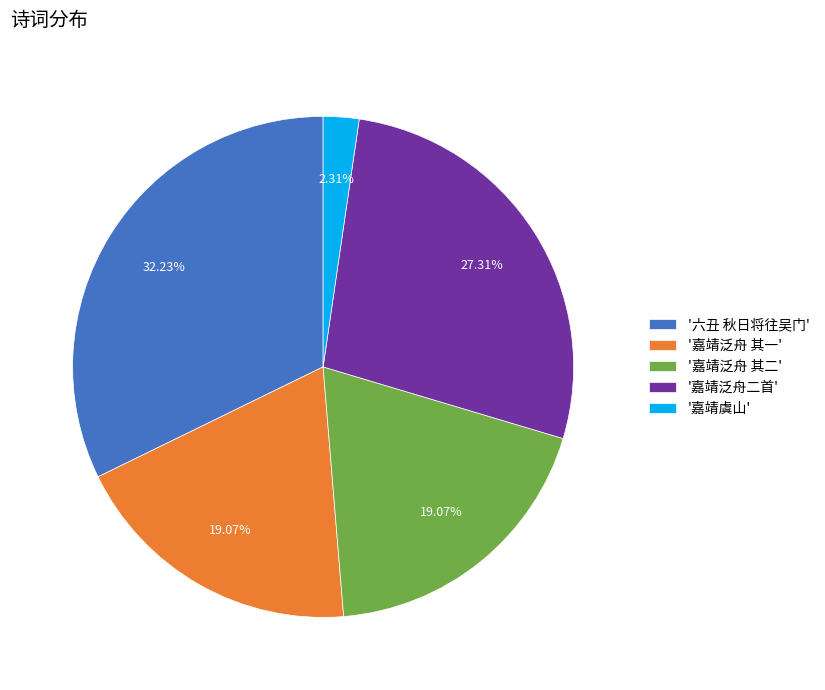

Is there a majority slice in this chart?

No